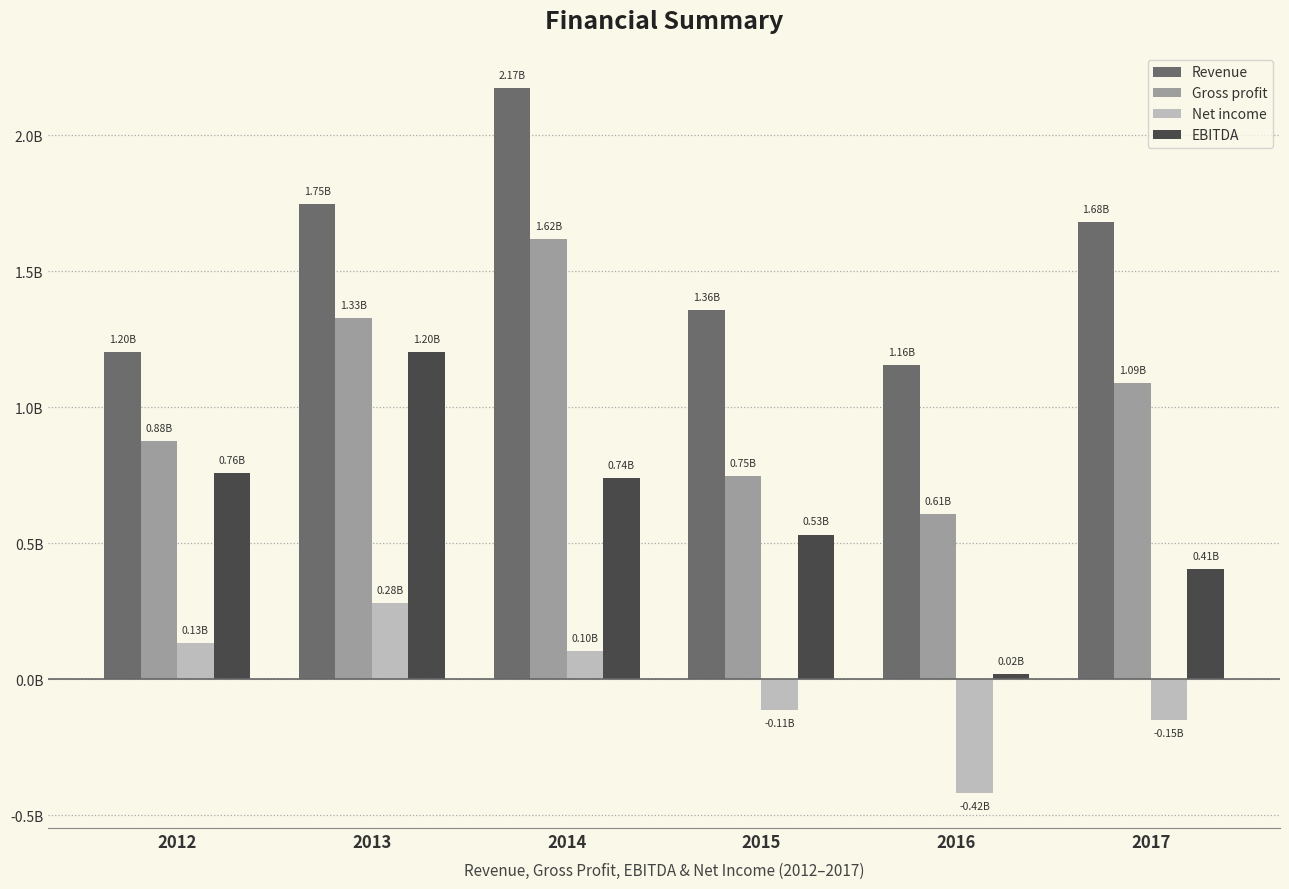

Reading left to right, what are all the values shown in this chart?

Revenue: 2012=1204546000	2013=1746278000	2014=2173011000	2015=1357150000	2016=1155677000	2017=1680207000
Gross profit: 2012=877016000	2013=1327832000	2014=1619385000	2015=748696000	2016=607654000	2017=1089376000
Net income: 2012=131730000	2013=279773000	2014=104468000	2015=-113891000	2016=-417124000	2017=-147926000
EBITDA: 2012=757538000	2013=1201532000	2014=738946000	2015=531849000	2016=18865000	2017=405059000